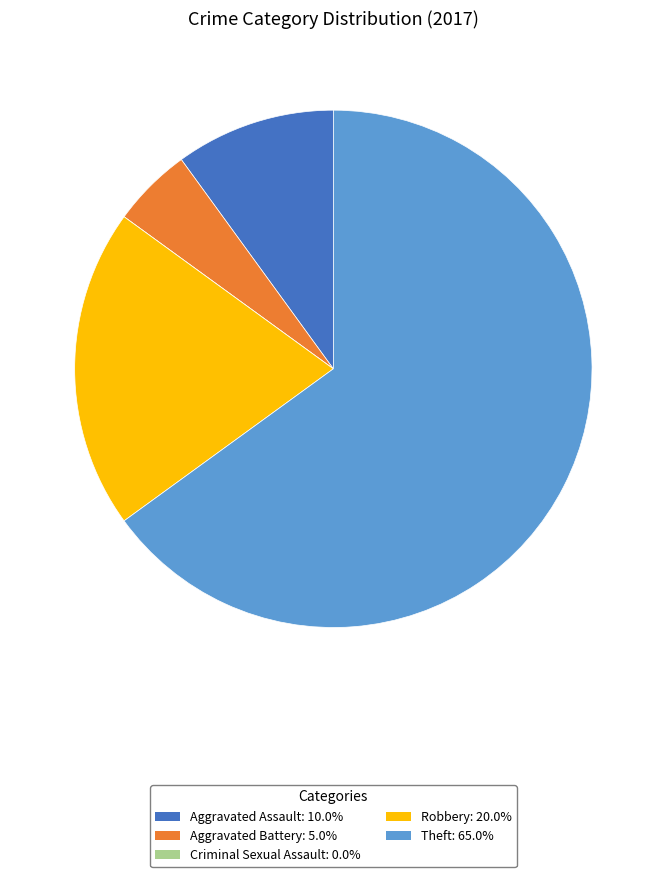

What is the ratio of the value at Aggravated Battery: 5.0% to the value at Aggravated Assault: 10.0%?

0.5